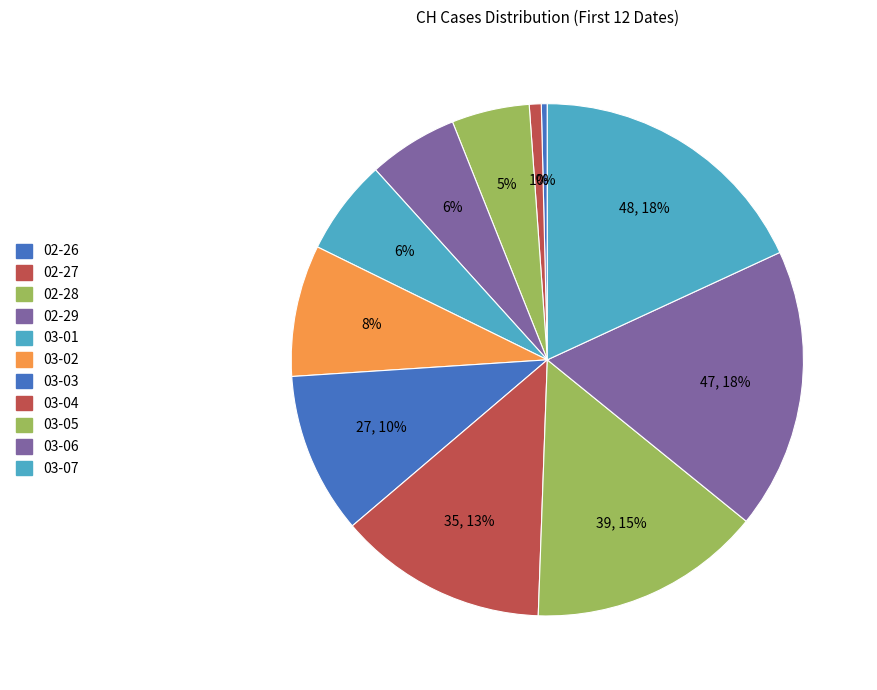

Count the number of slices in the pie.

11